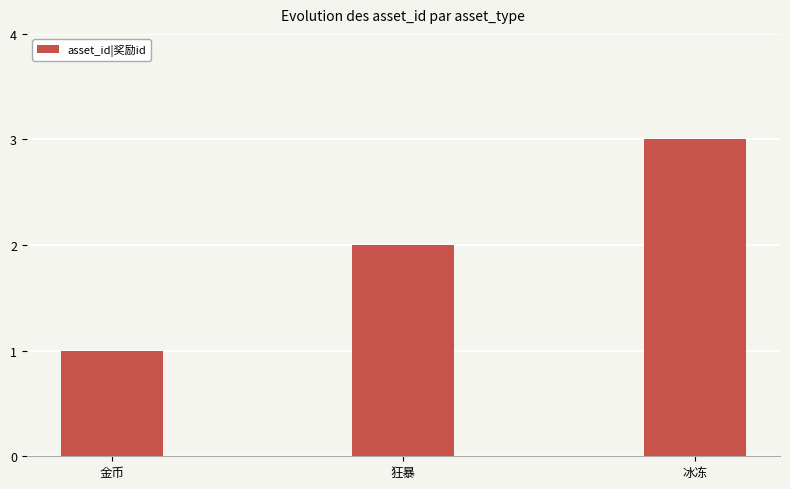

At which category does the chart reach its minimum across all series?

金币